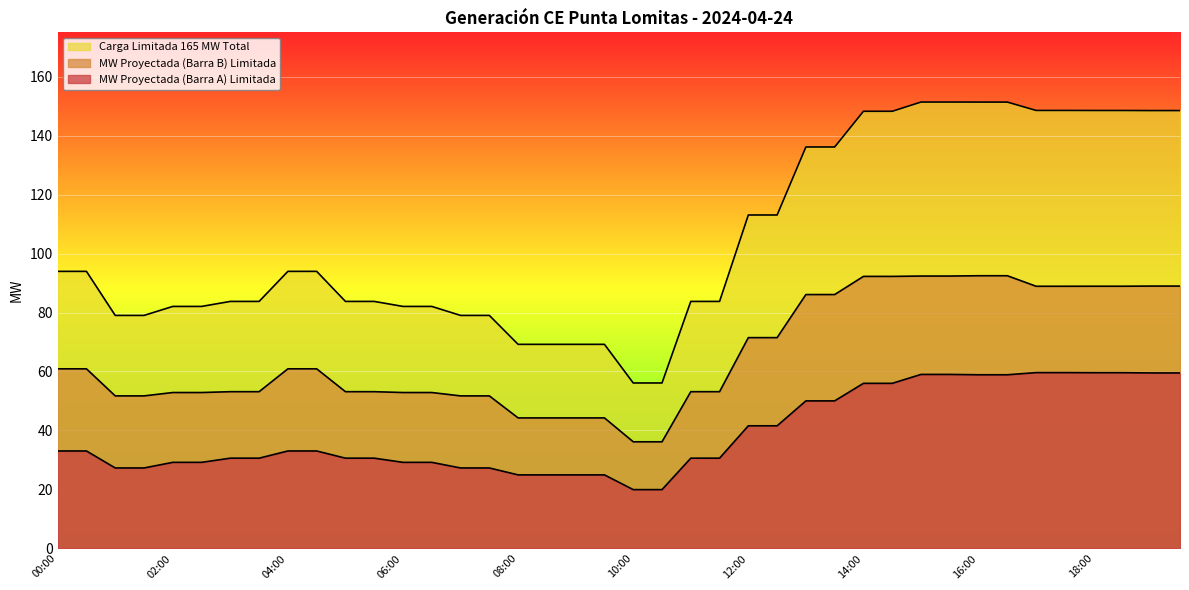

How many lines are shown in the chart?

3